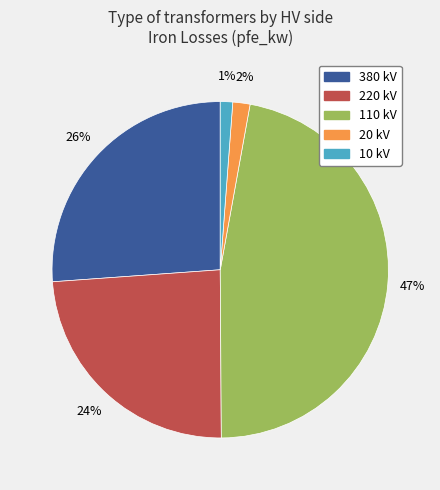

Does any single category account for the majority?

No